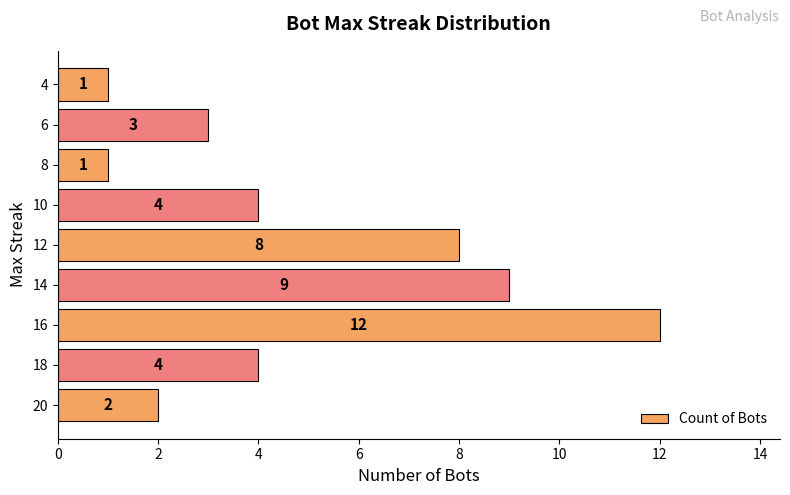

Read the value at 18, to the nearest 5.

5